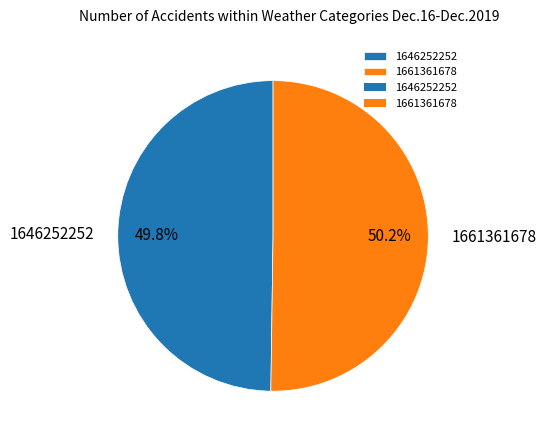

Combined, what portion of the pie is 1646252252 and 1661361678?

100.0%